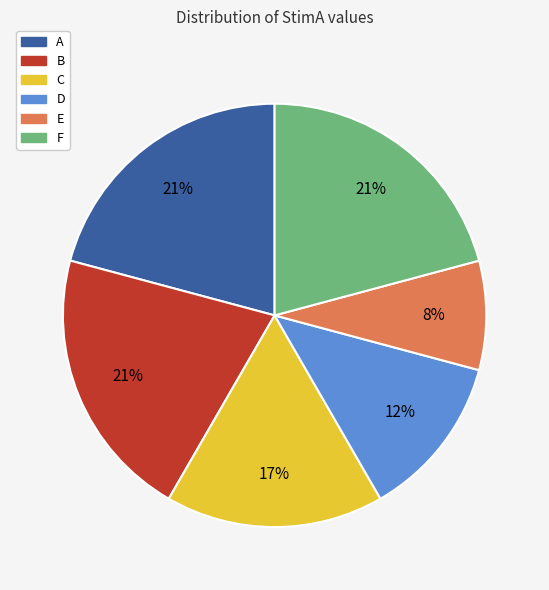

Is the sum of C and F greater than half?

No